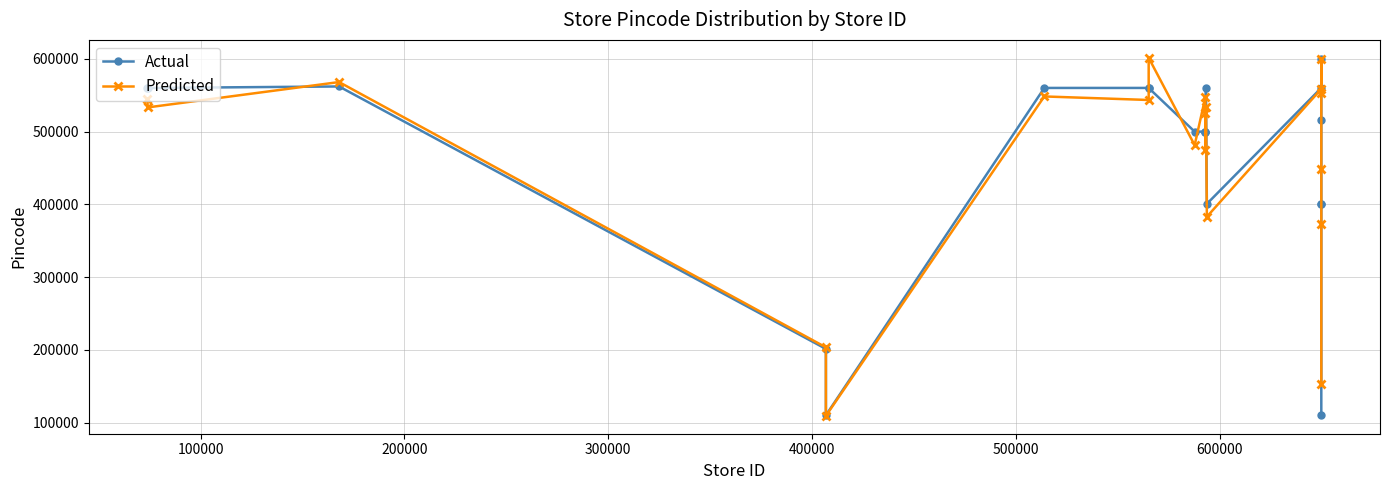

How many distinct data groups are displayed?

2